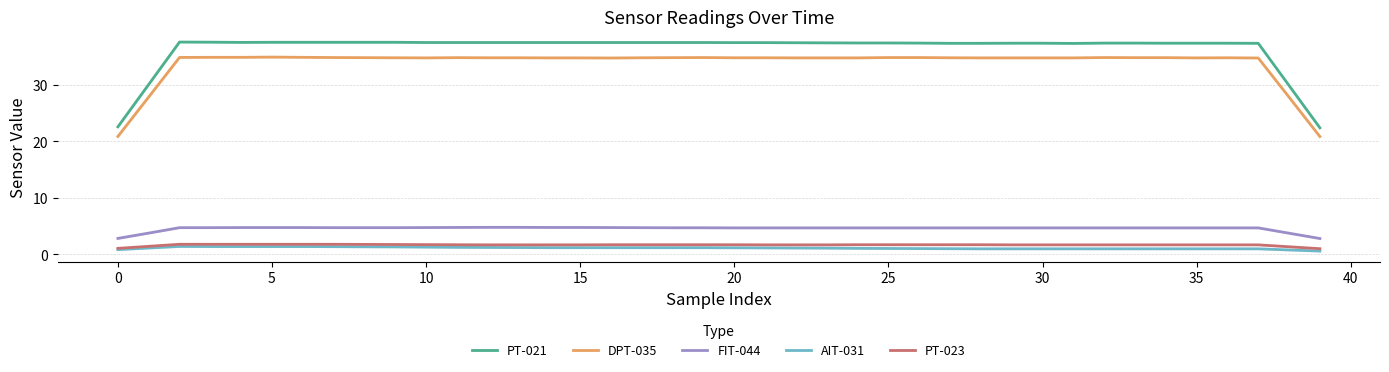

What is the sum of all AIT-031 values?

45.5